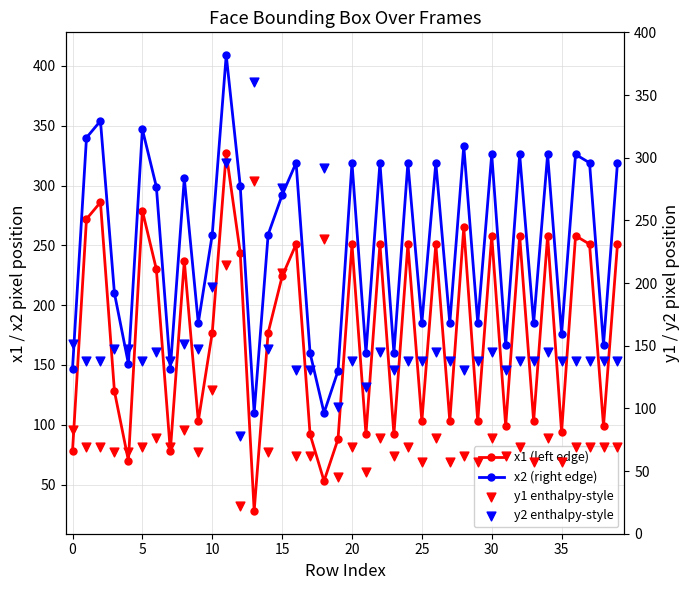

Which series has the largest Y range (max minus min)?

x1 (left edge)